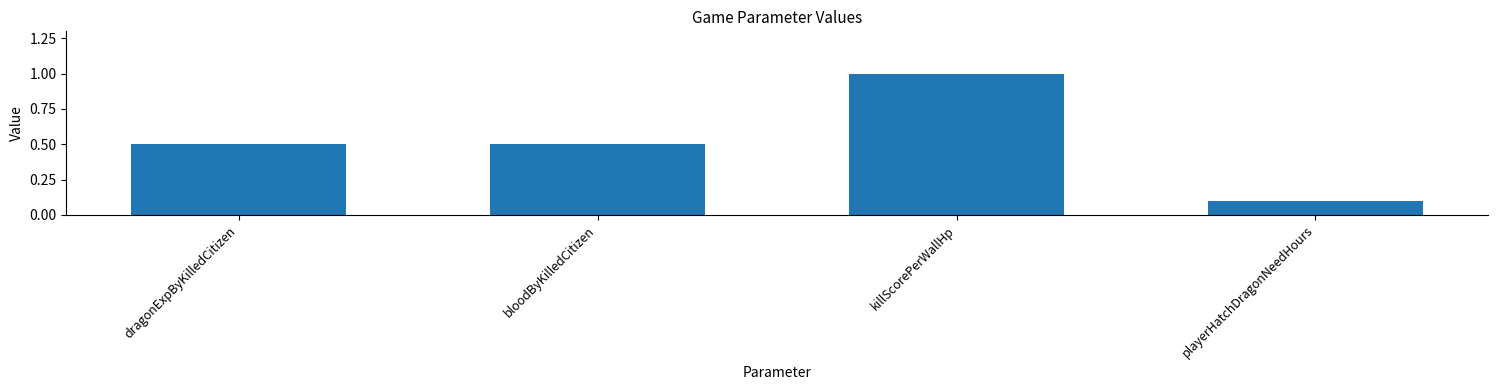

How many data points does each series have?

4